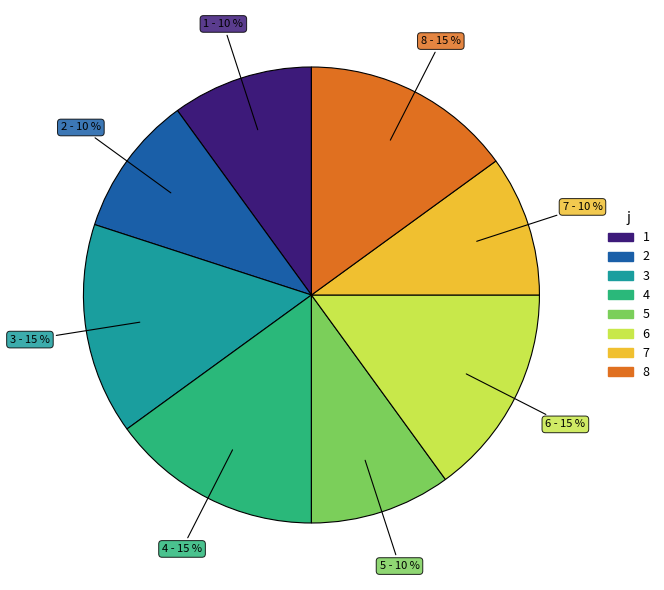

Is the sum of 5 and 1 greater than half?

No